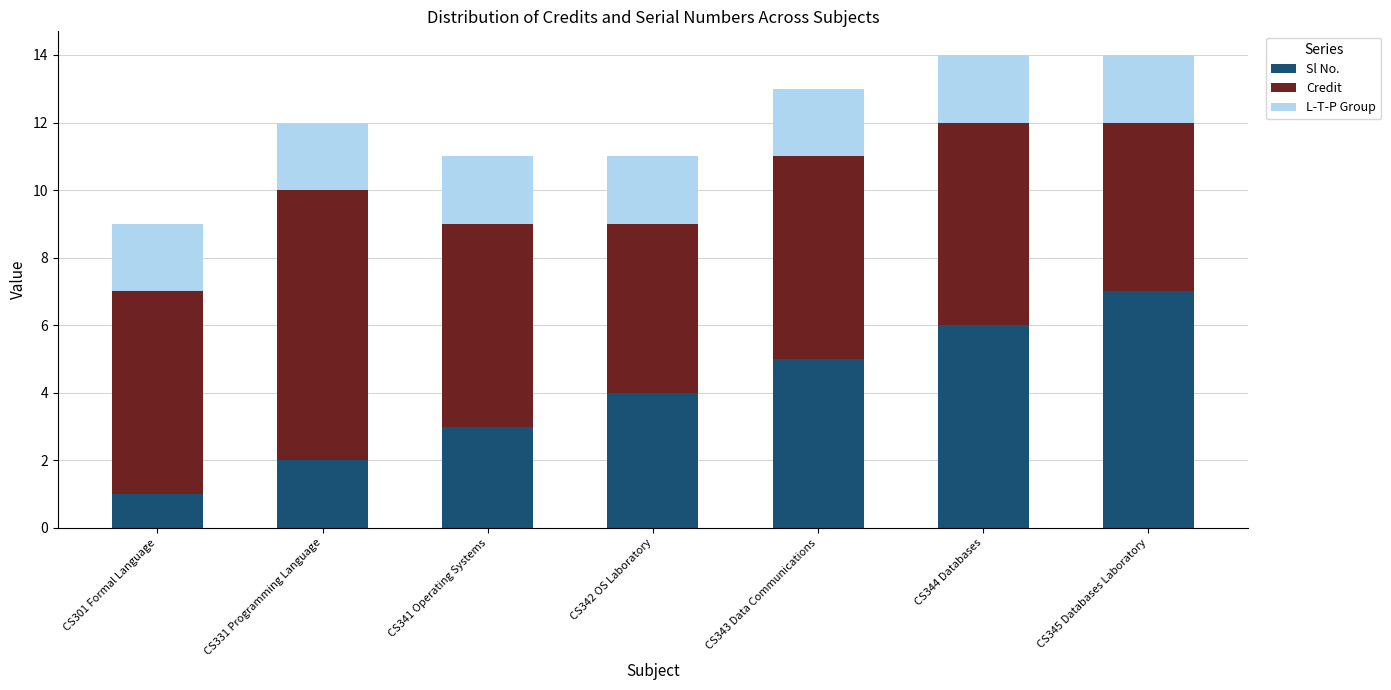

What is the difference between the maximum and second lowest values in the Sl No. series?

5